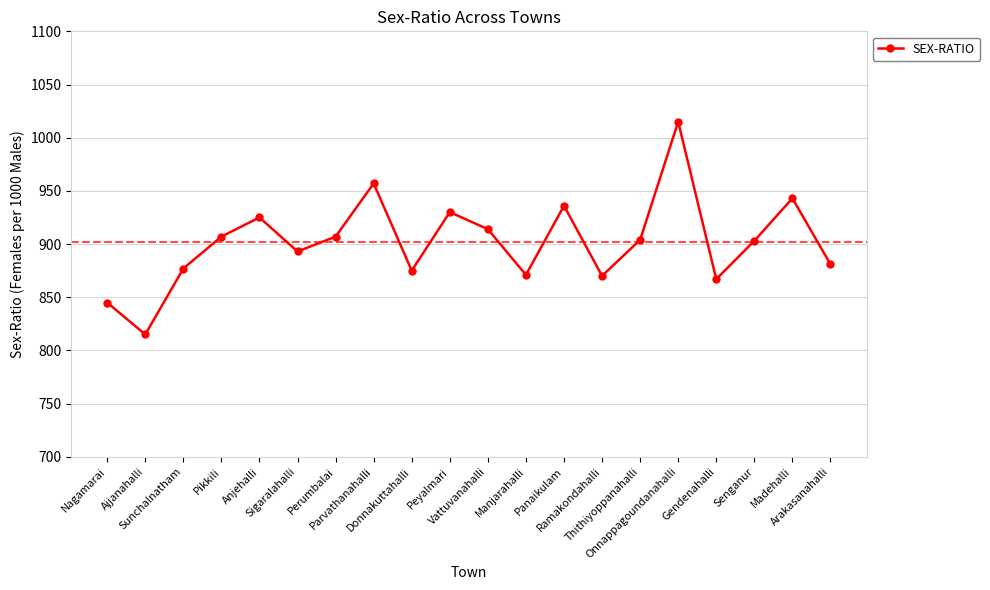

How many points are higher than both their immediate neighbors (excluding endpoints)?

6